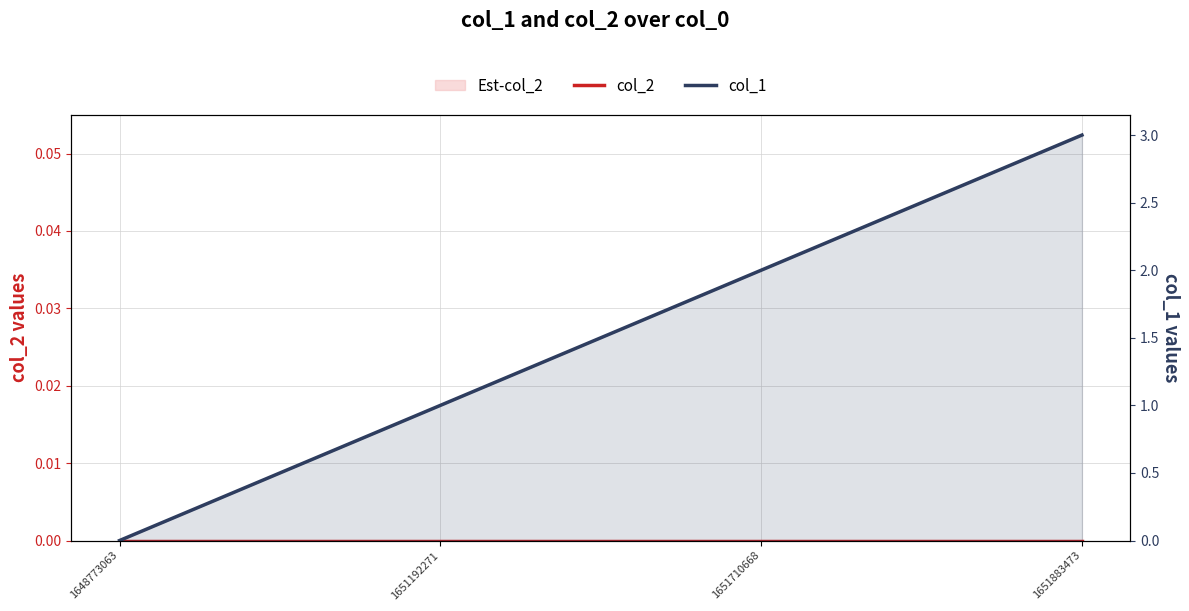

True or false: col_1 and col_2 intersect in this chart.

False